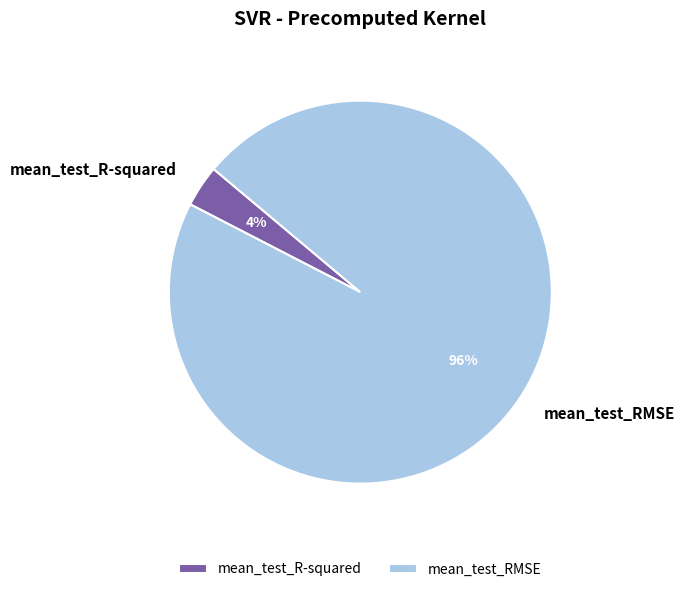

To the nearest percent, what portion does mean_test_RMSE represent?

96%